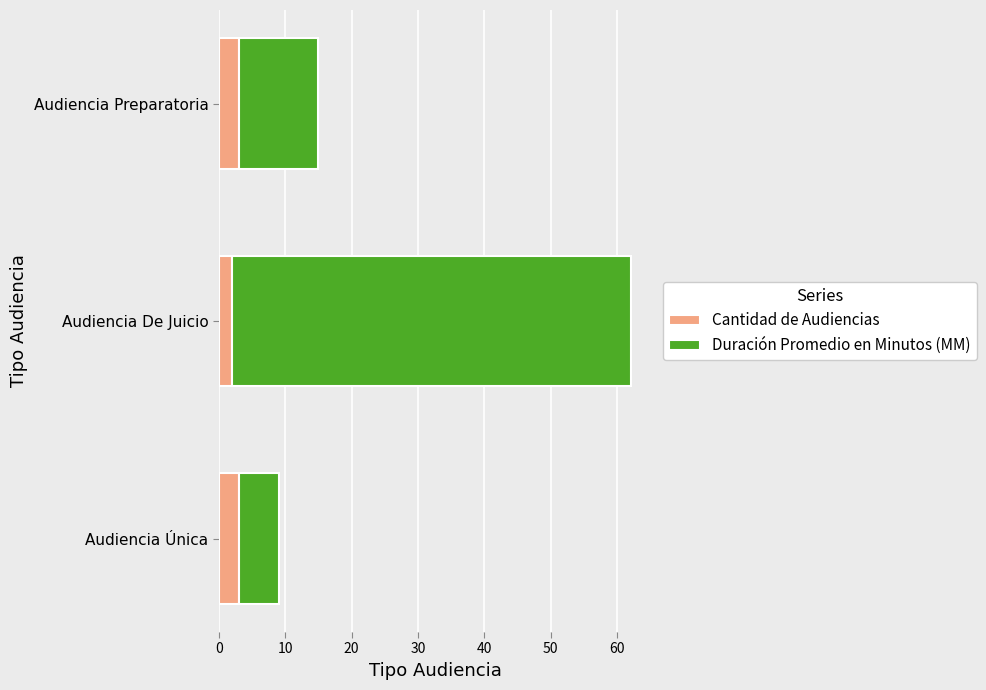

What is the highest value of the Cantidad de Audiencias series?

3